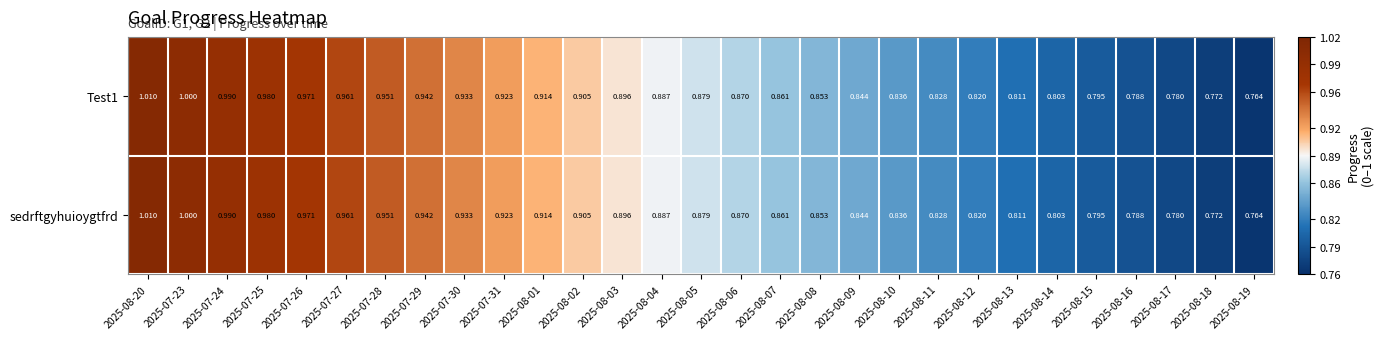

Is the value of Test1 at 2025-08-20 greater than the value of sedrftgyhuioygtfrd at 2025-08-04?

Yes